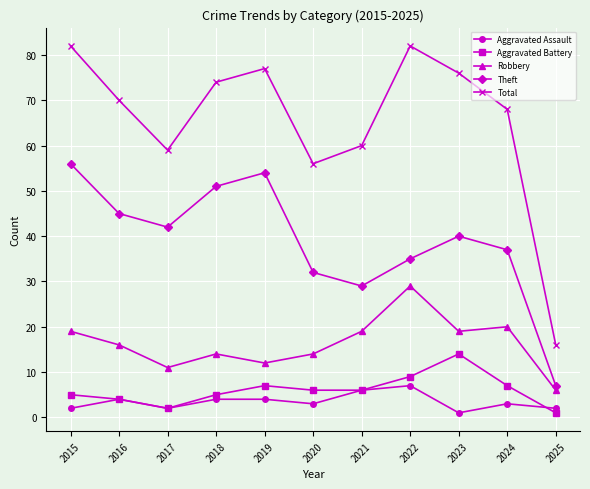

True or false: Total and Robbery intersect in this chart.

False